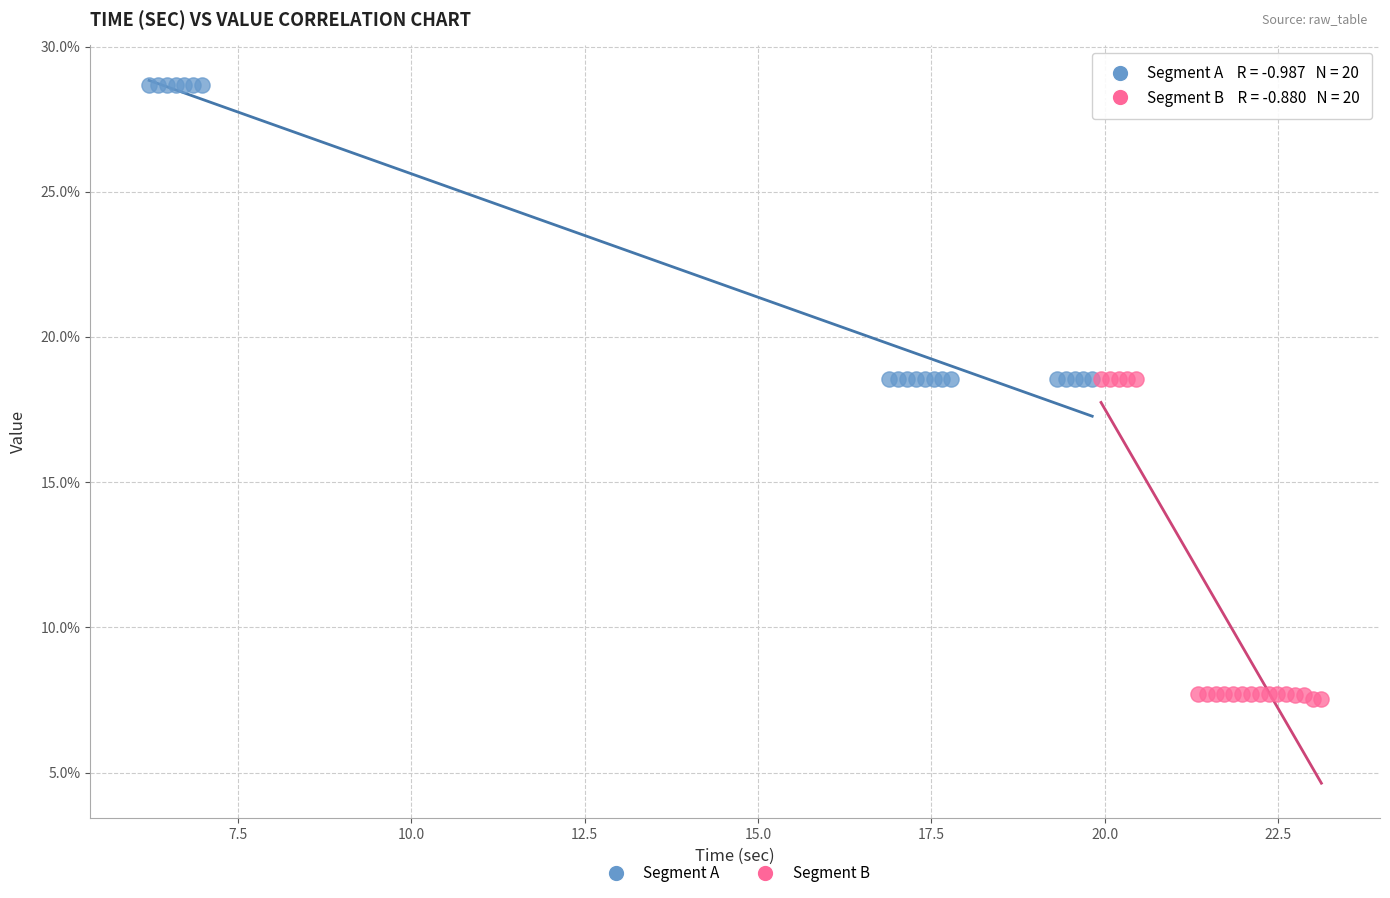

Which series reaches the maximum Y coordinate?

Segment A